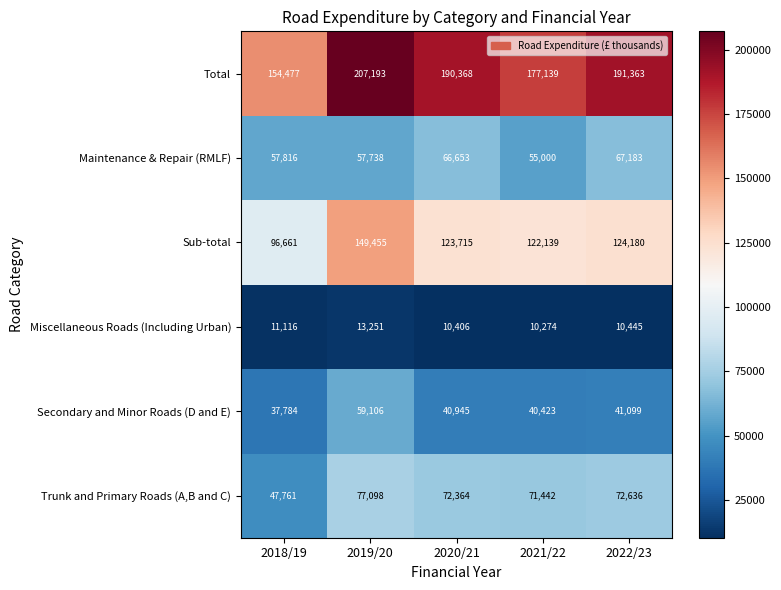

Which series has the largest total across all categories?

Total